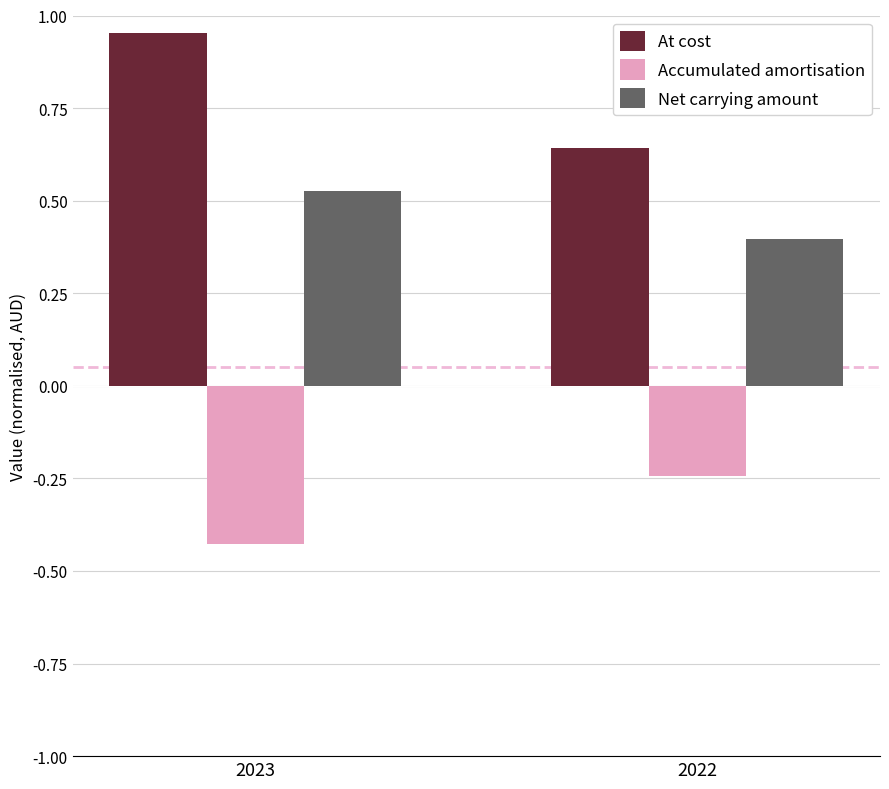

What is the spread (max minus min) of values at 2022?

0.9